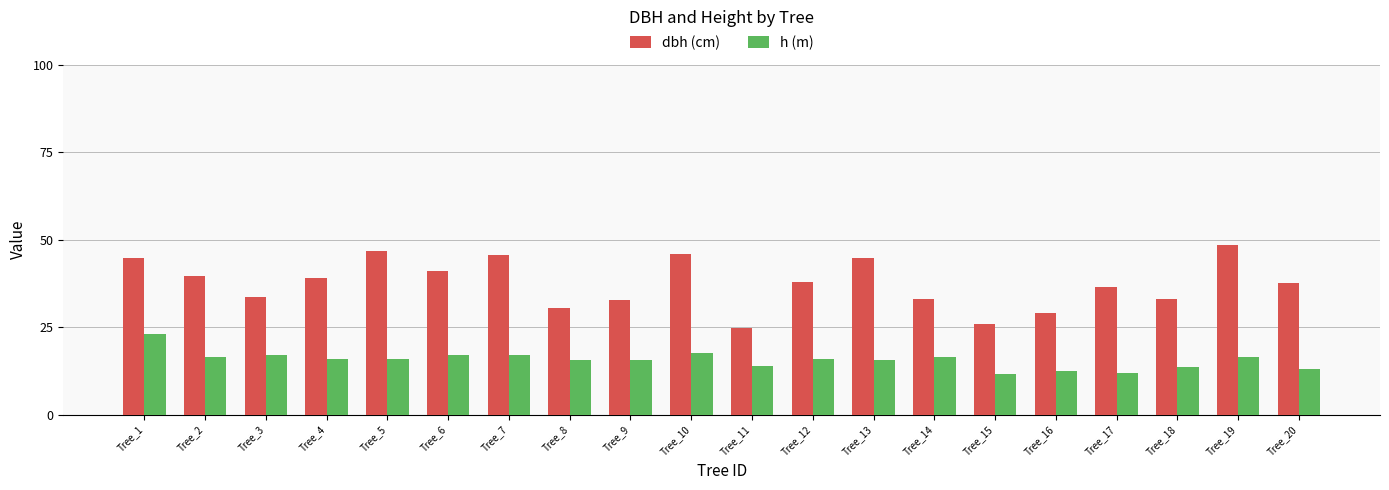

Rank the series at Tree_4 from highest to lowest value.

dbh (cm), h (m)